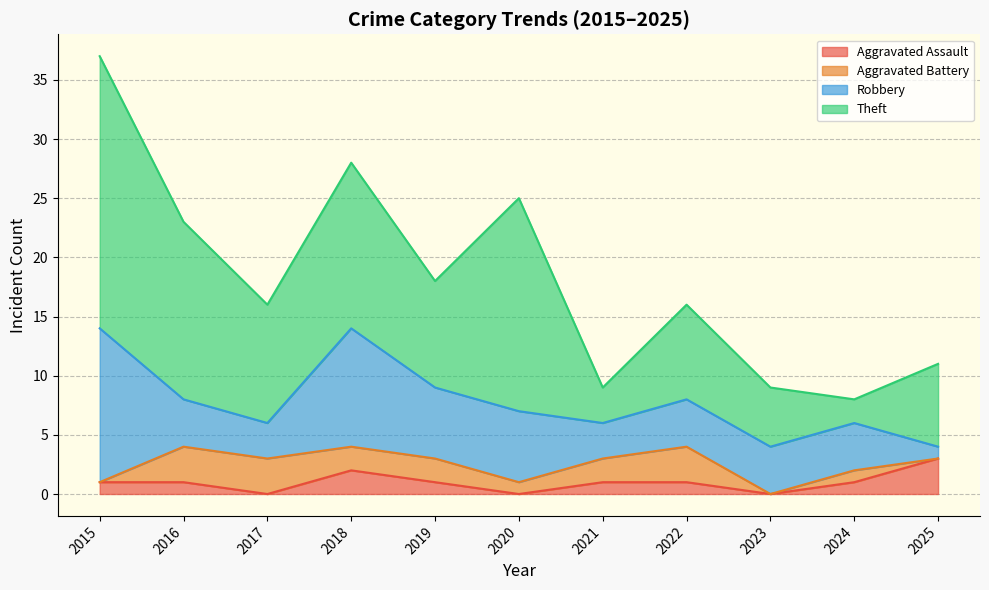

What is the sum of all Aggravated Assault values?

11